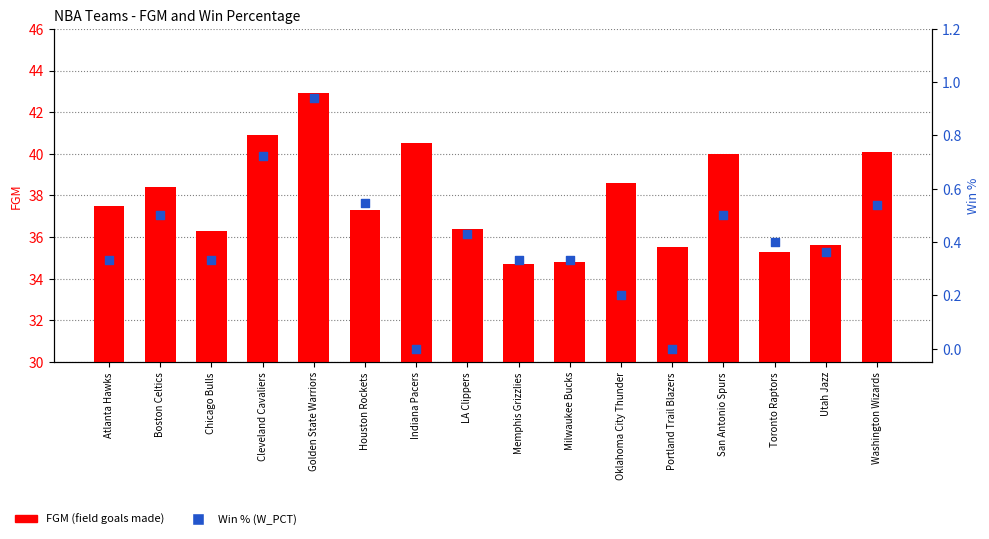

Which series contains the lowest Y value?

W_PCT